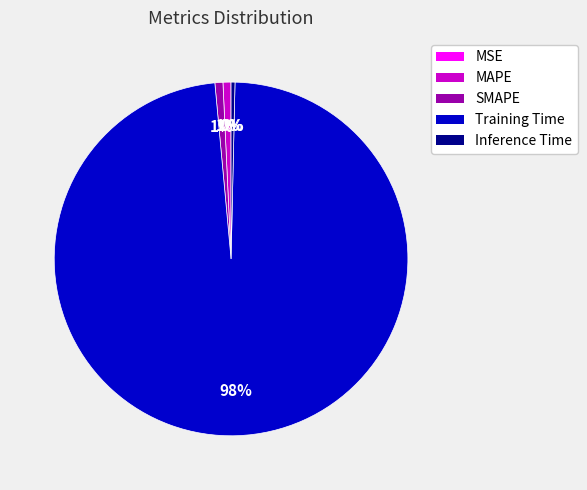

Between MAPE and Training Time, which is larger?

Training Time